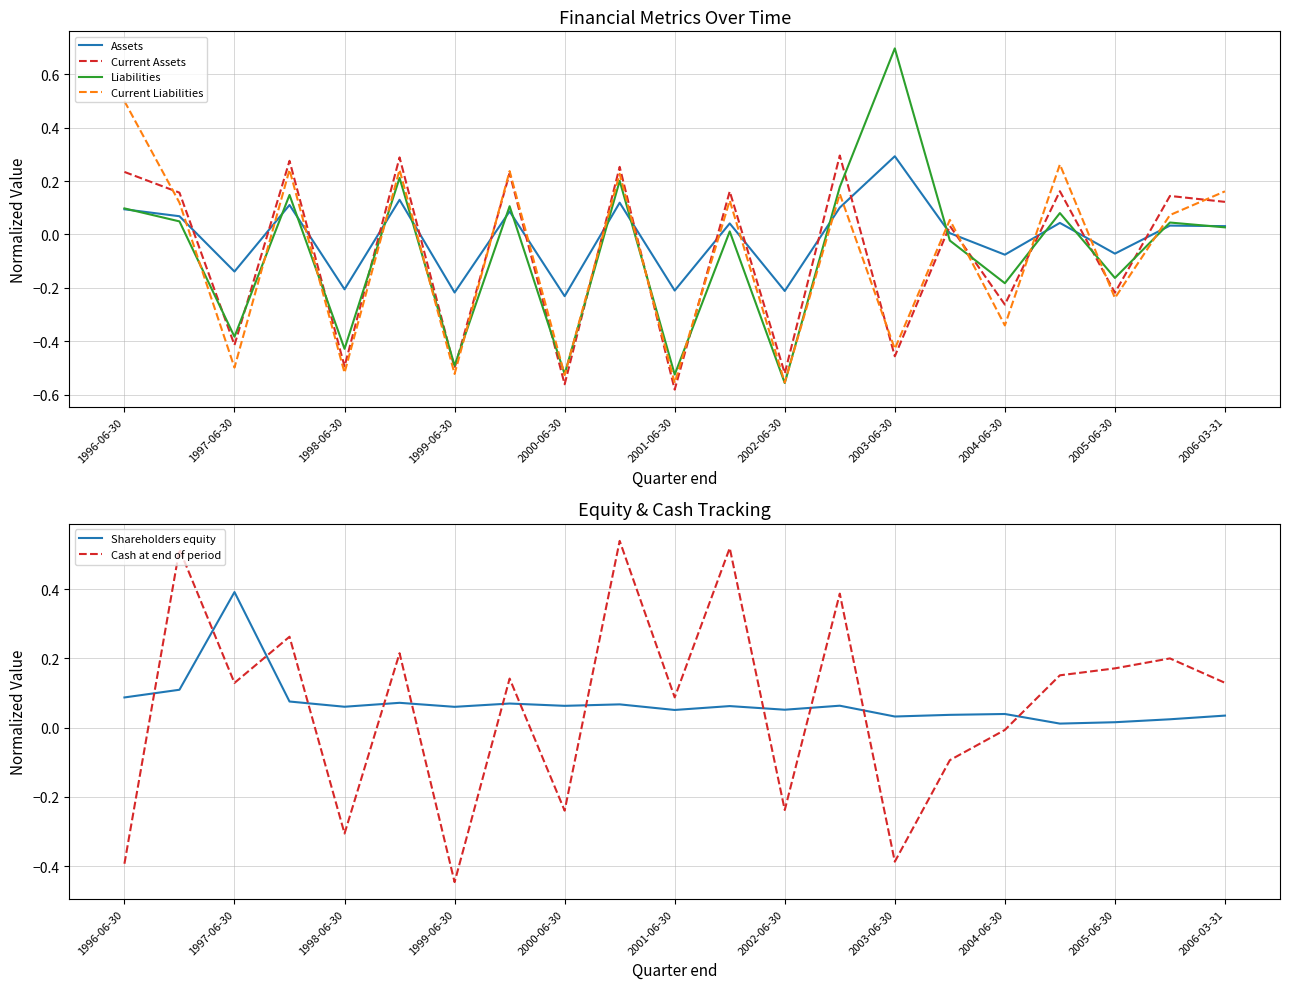

What is the difference between the second highest and minimum values in the Assets series?

0.4